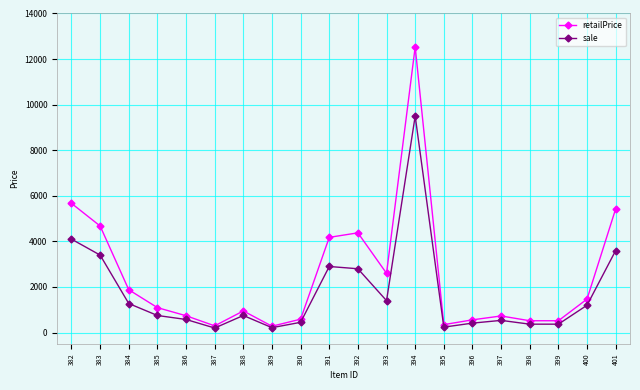

Between 385 and 387, which series saw the biggest shift?

retailPrice